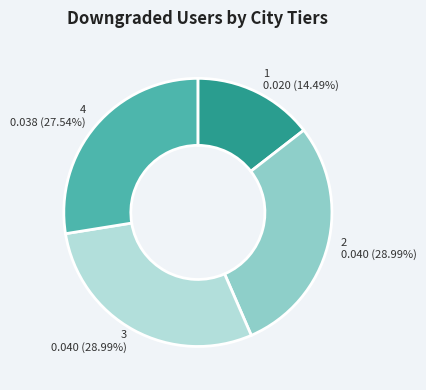

To the nearest percent, what is the difference between the largest and smallest slice percentages?

14%